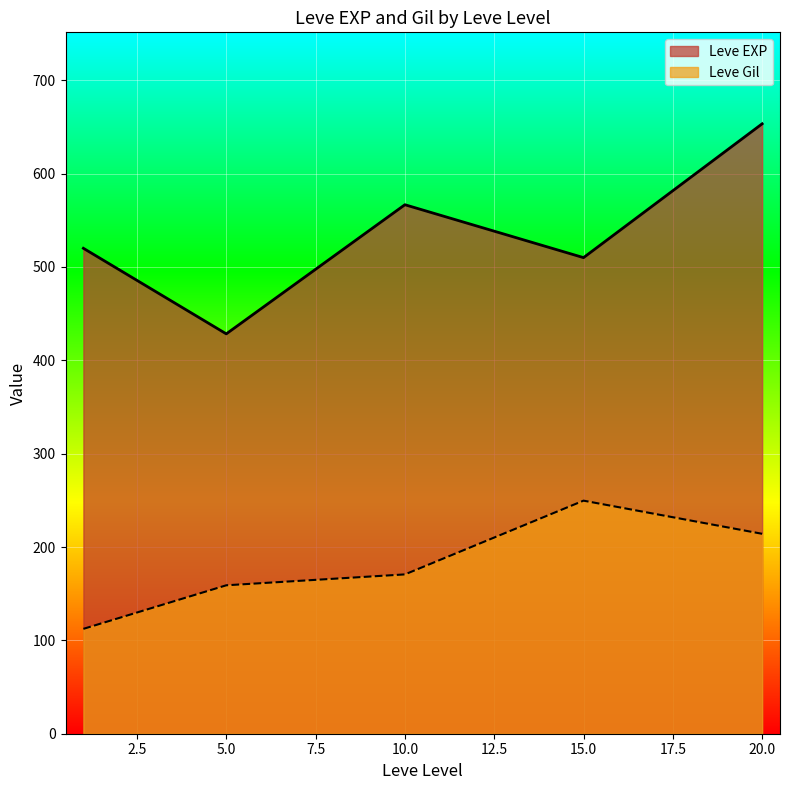

What is the maximum value shown in the chart?

653.3